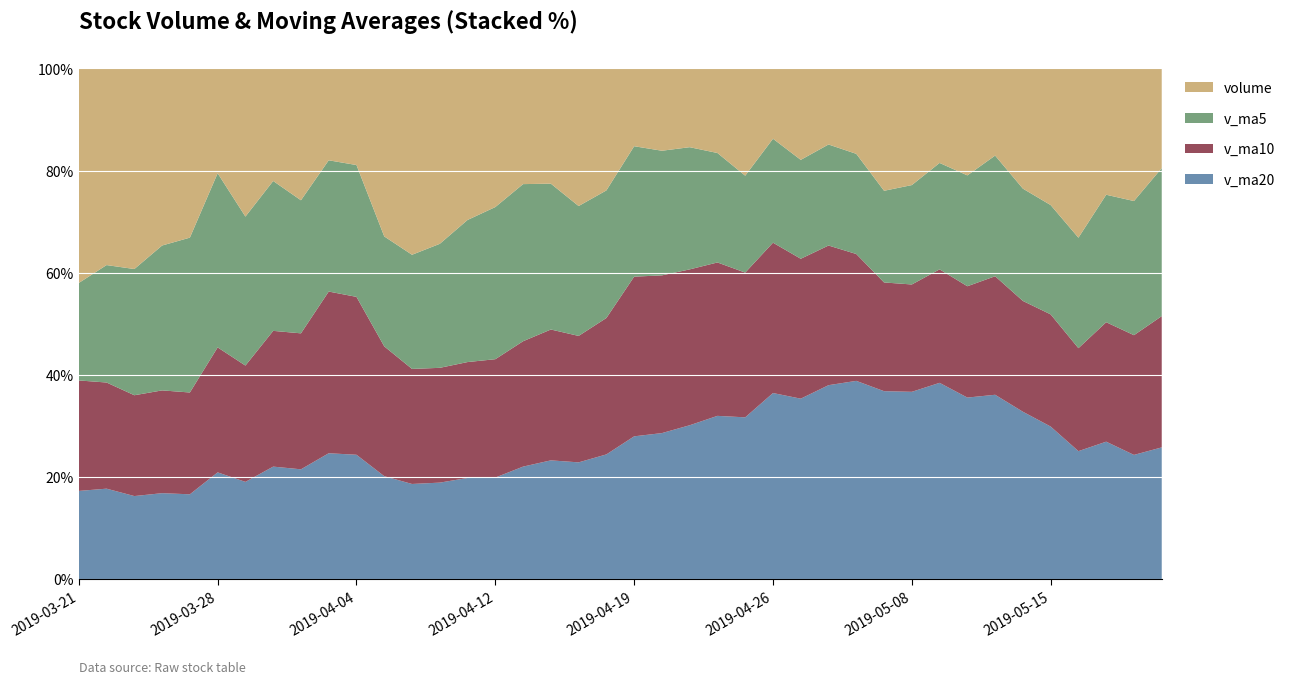

What is the lowest value of the v_ma20 series?

16.3